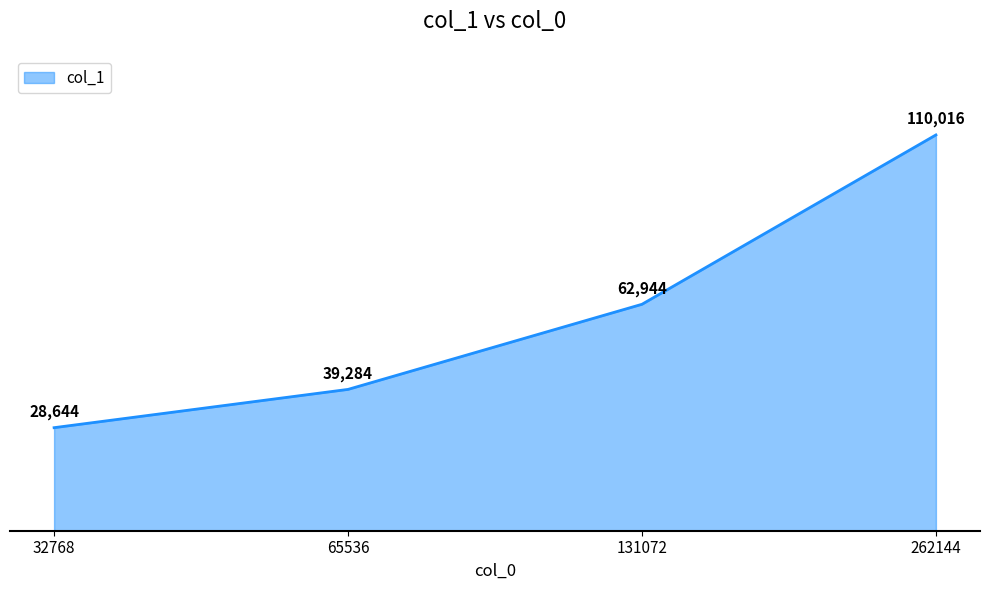

Which category has the highest value across all series?

262144